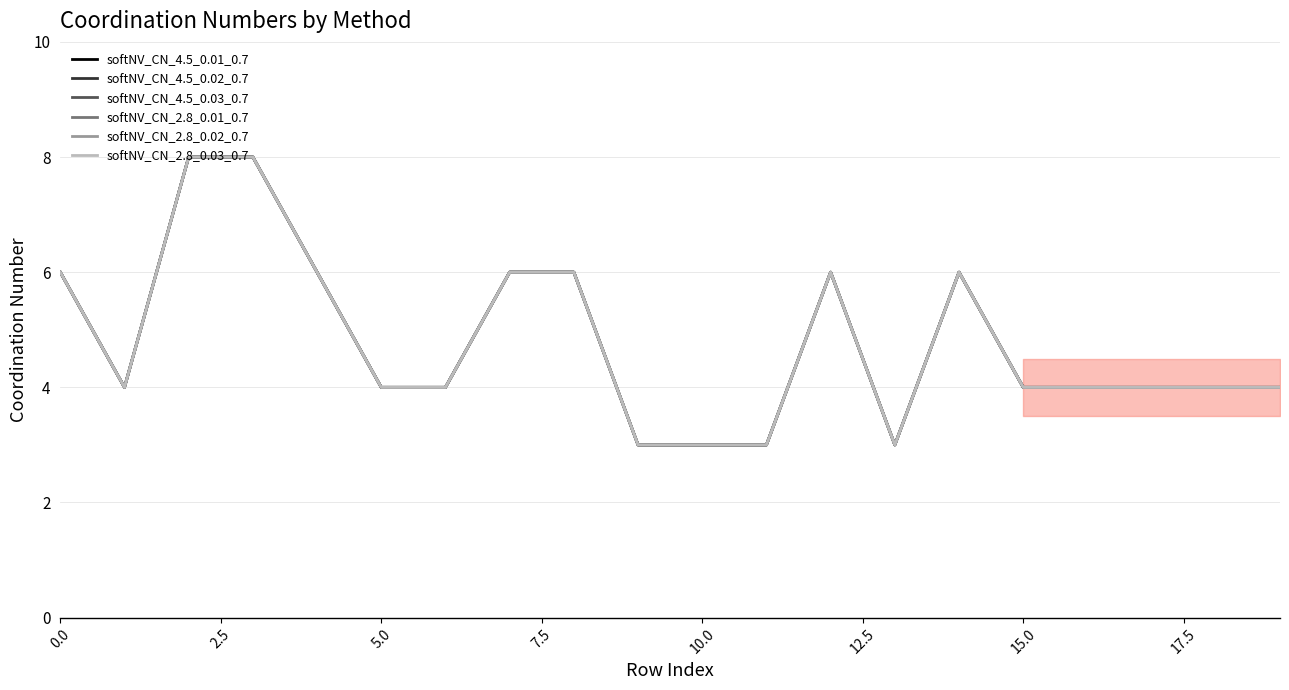

Rank the series by their maximum value, from highest to lowest.

softNV_CN_4.5_0.01_0.7, softNV_CN_4.5_0.02_0.7, softNV_CN_4.5_0.03_0.7, softNV_CN_2.8_0.01_0.7, softNV_CN_2.8_0.02_0.7, softNV_CN_2.8_0.03_0.7